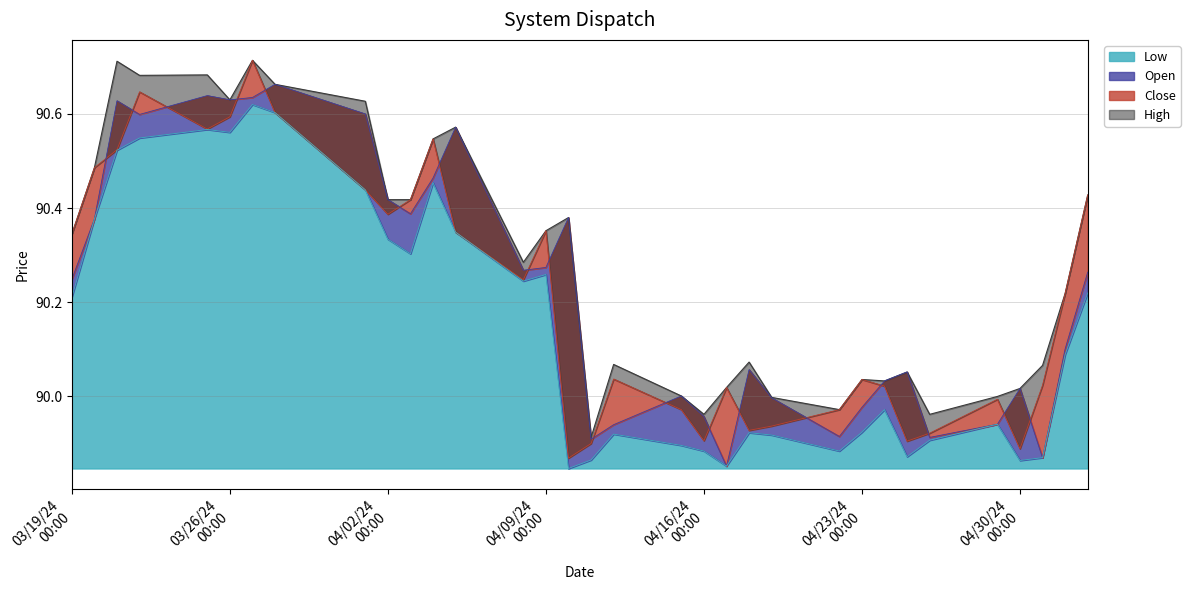

What is the sum of all High values?

2979.3